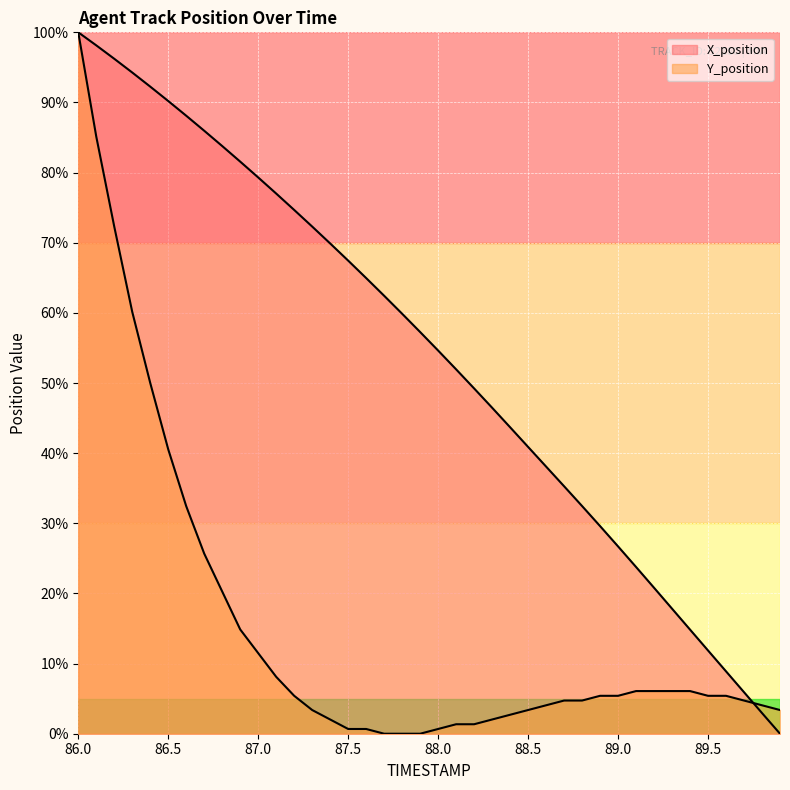

List the series in order of their overall mean, lowest first.

Y_position, X_position